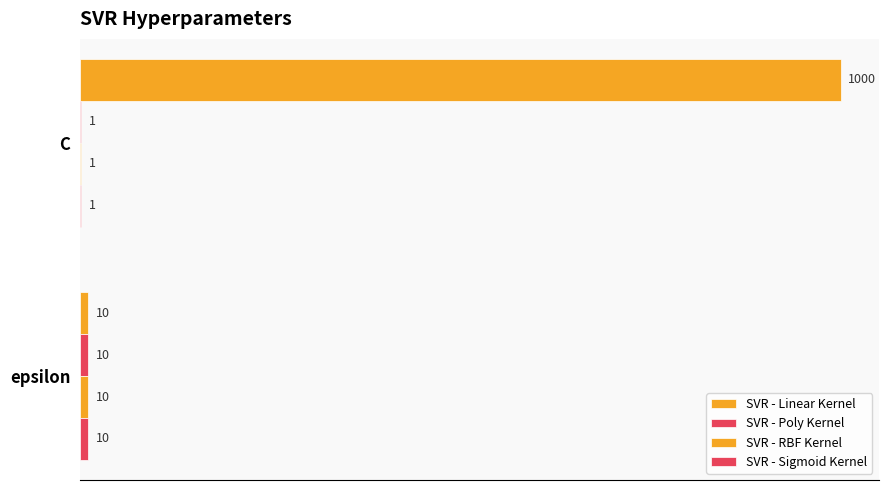

Which series has the widest spread of values?

SVR - Linear Kernel